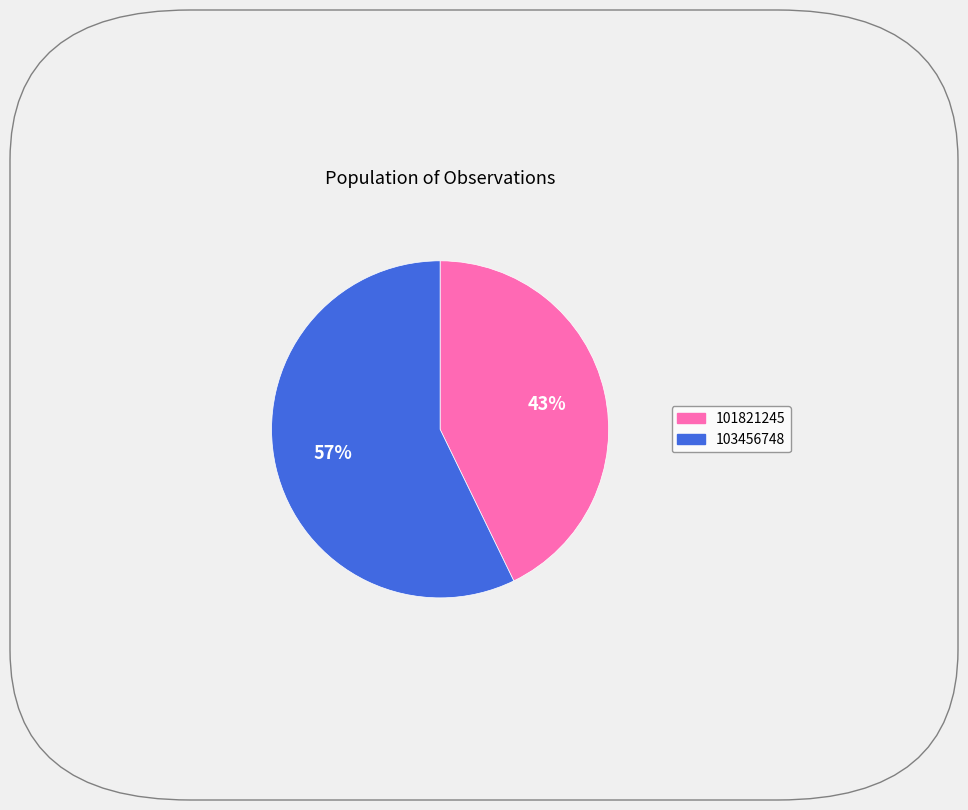

Is there any slice that represents more than half of the pie?

Yes